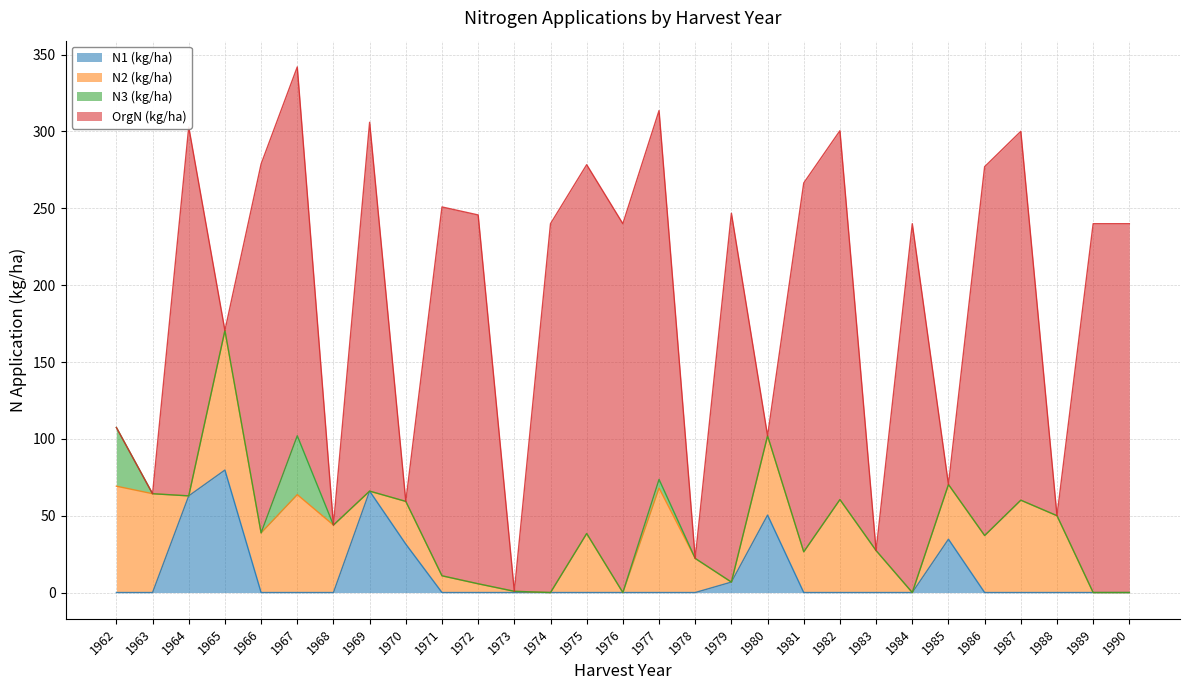

True or false: N3 (kg/ha) and N1 (kg/ha) intersect in this chart.

False